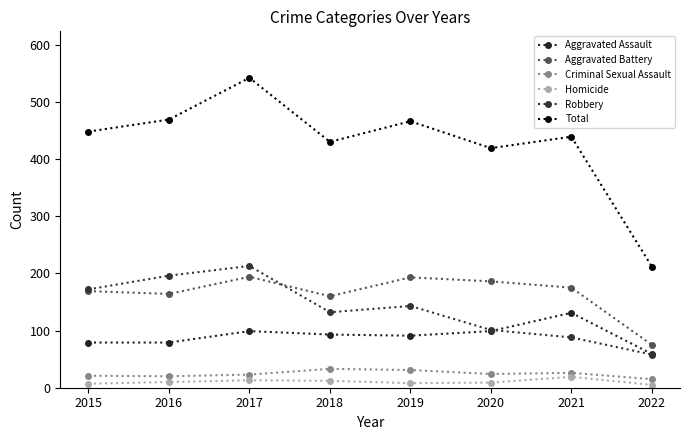

What is the difference between the highest and lowest values at 2020?

410